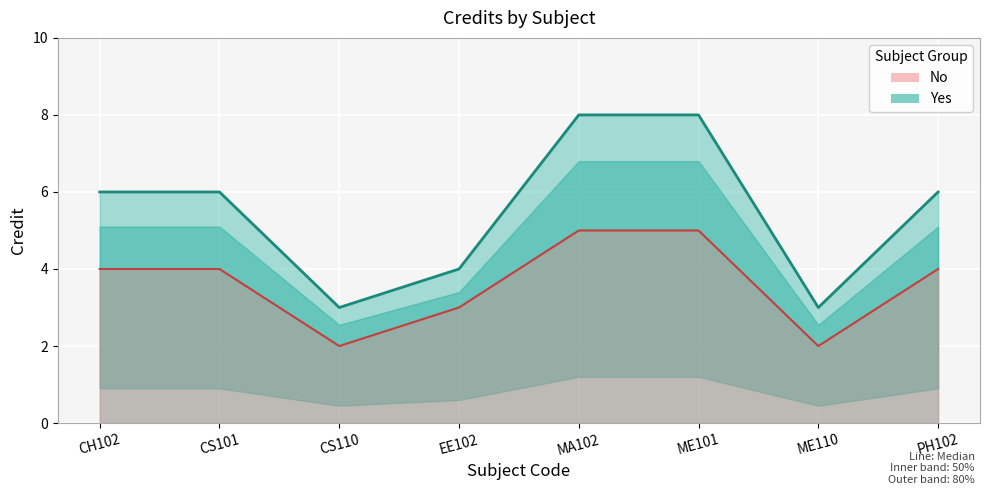

Between CH102 and EE102, which is larger?

CH102